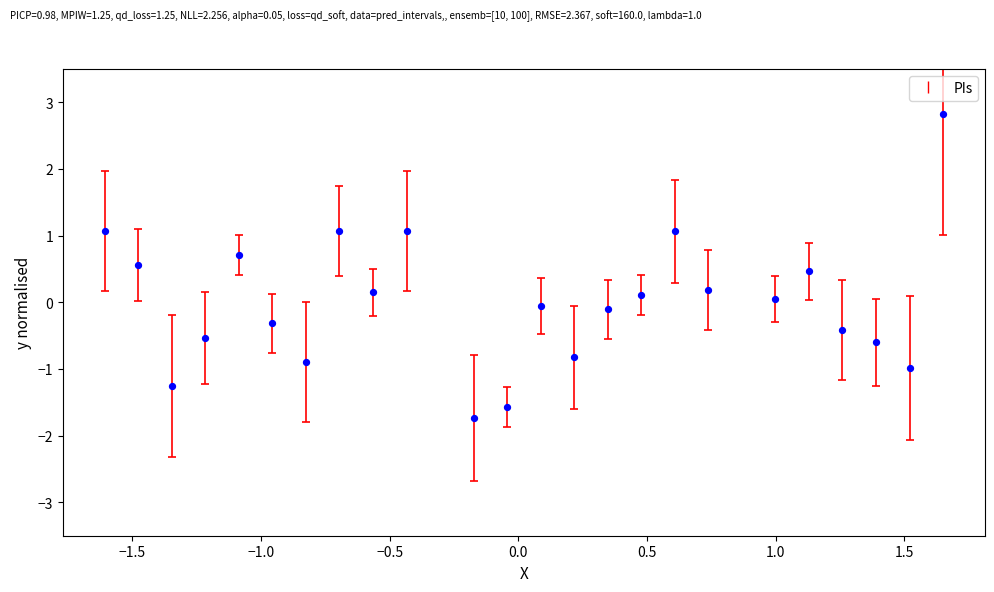

What is the range of Y values (max minus min)?

4.6